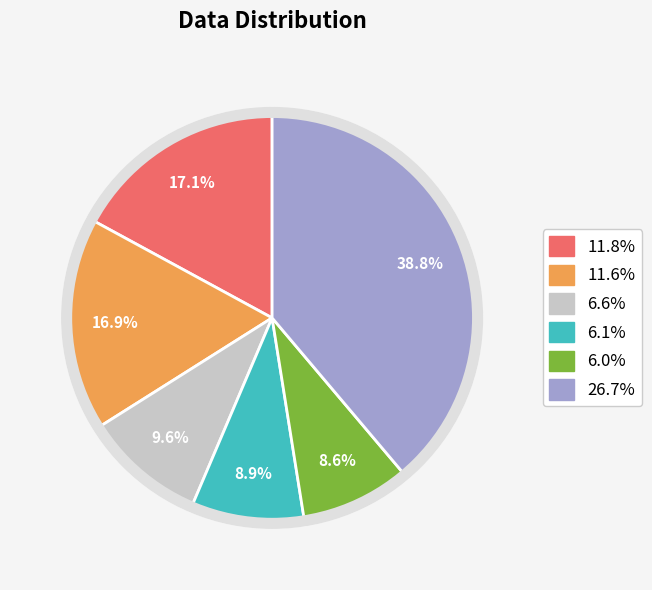

Approximately how many times larger is the value at 6.6% compared to 11.6%?

0.6